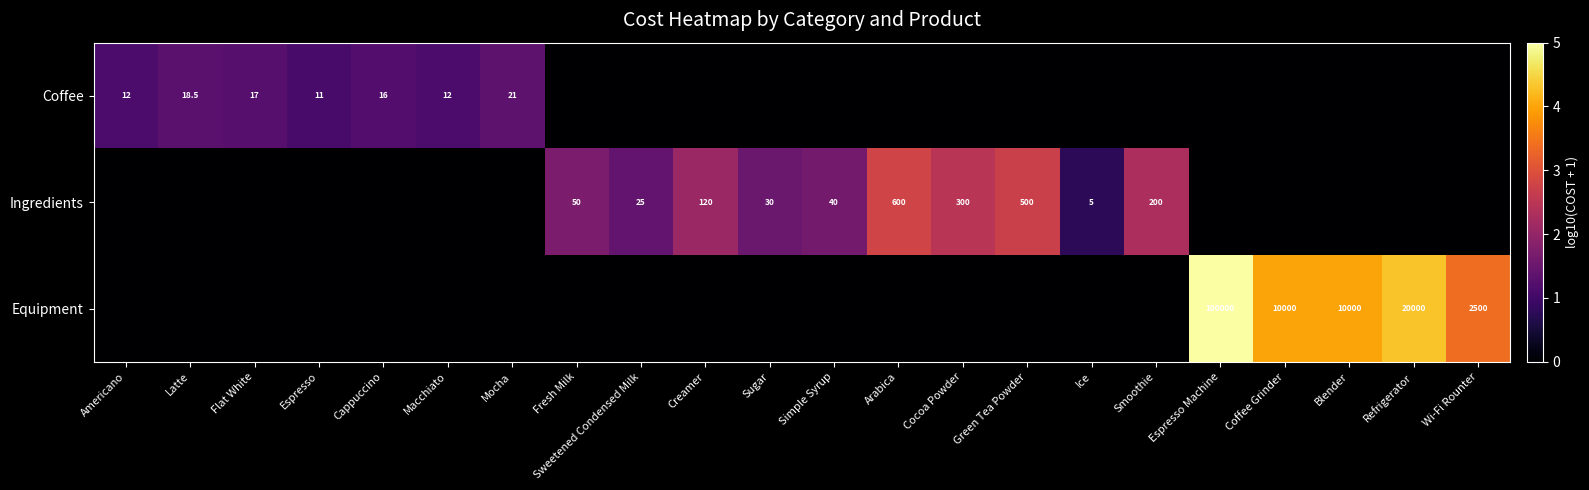

True or false: Equipment has a value of 10000.0 at Coffee Grinder.

True